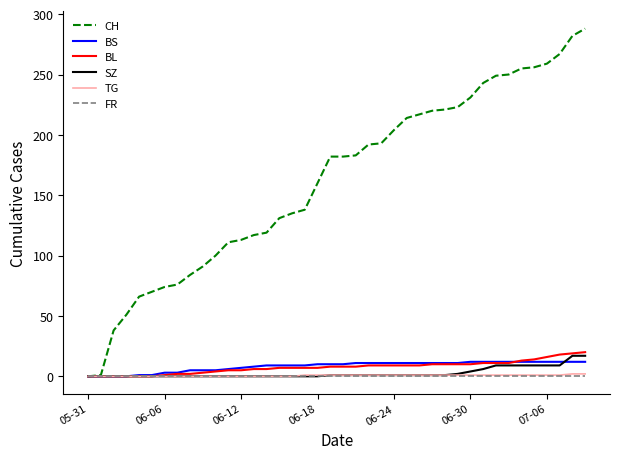

Is this an area chart (filled region under the line)?

No